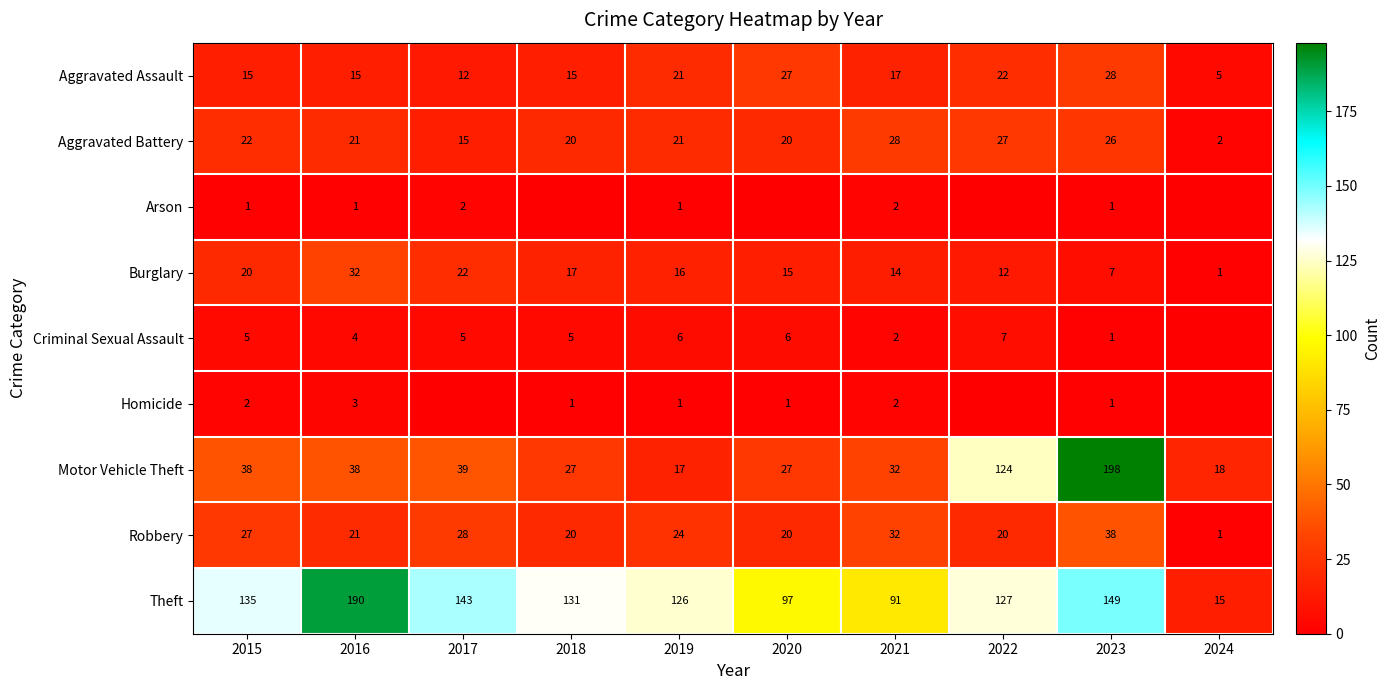

What is the spread (max minus min) of values at 2016?

189